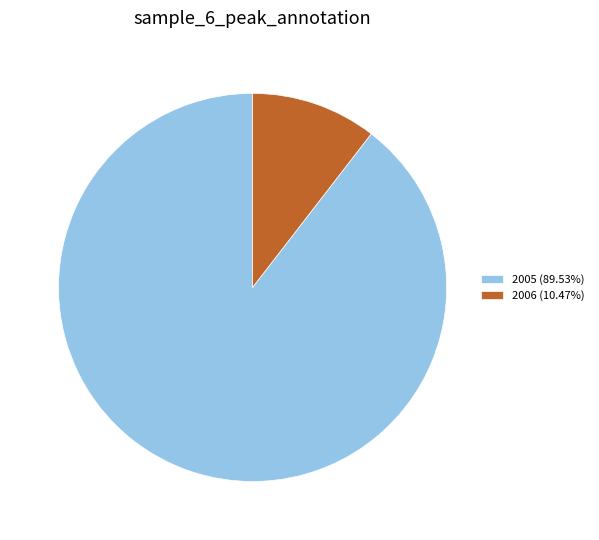

Does any single category account for the majority?

Yes